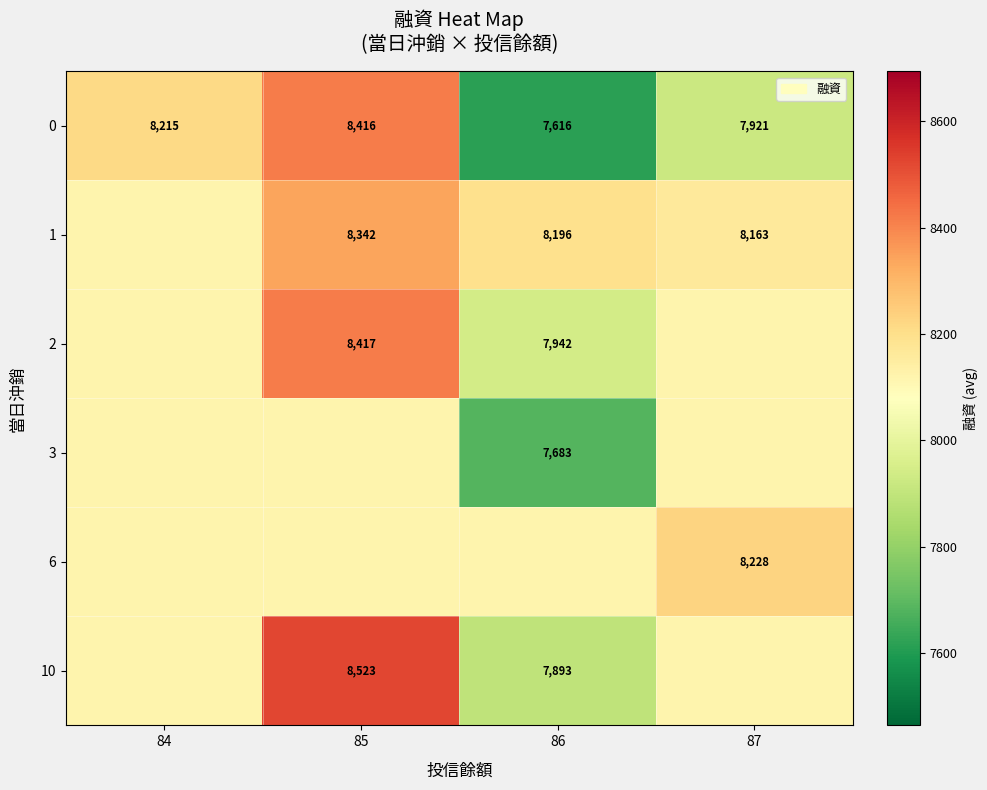

Is the value of 1 at 87 greater than the value of 0 at 85?

No